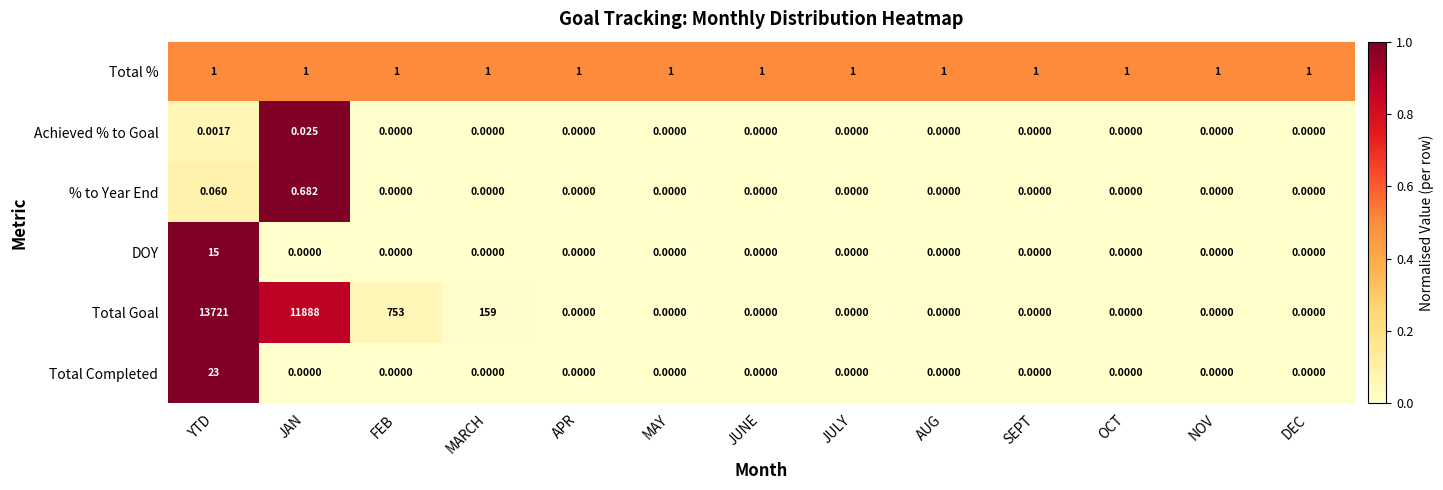

Which series has the widest spread of values?

Total Goal